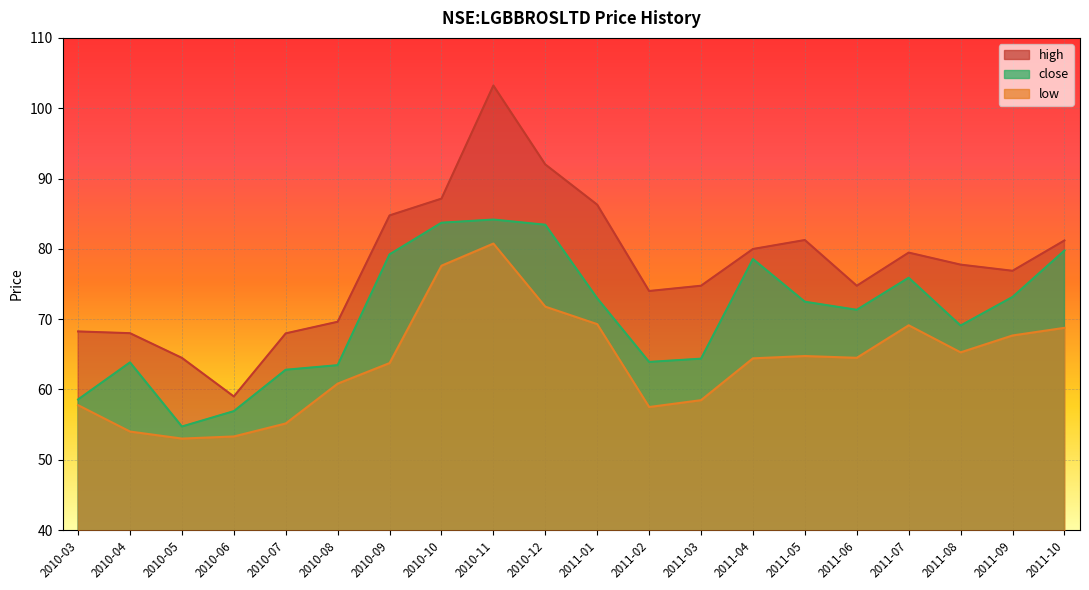

What is the minimum value shown in the chart?

53.0